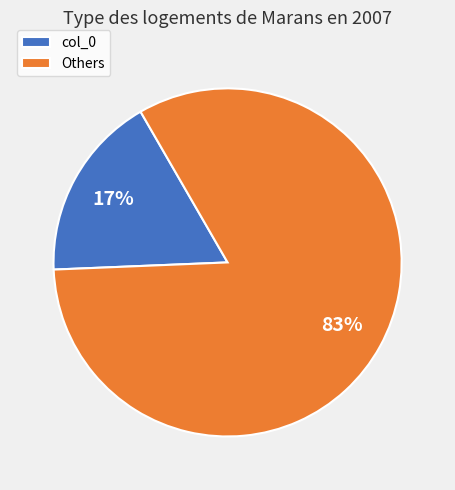

Which category has the biggest portion of the pie?

Others